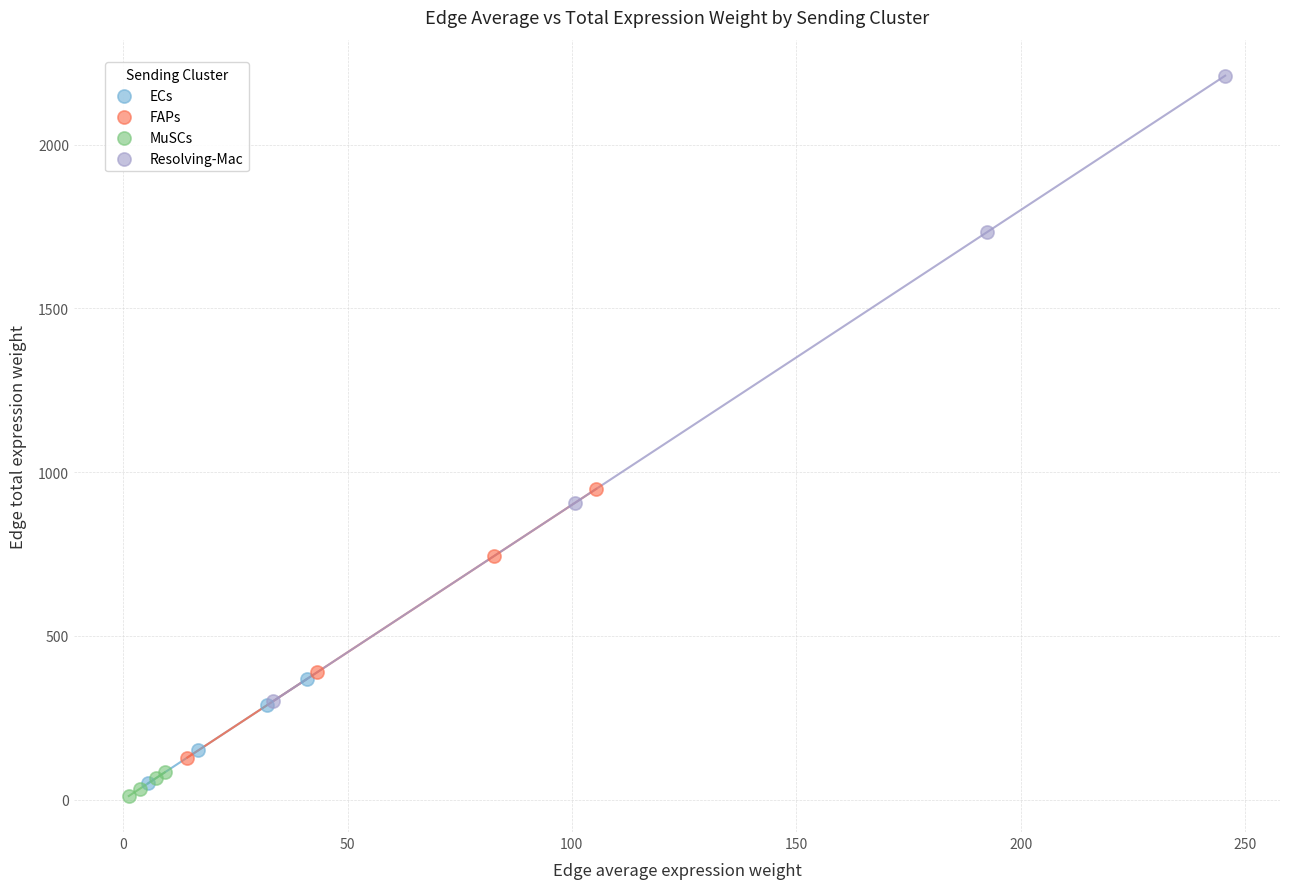

Which series reaches the minimum Y coordinate?

MuSCs